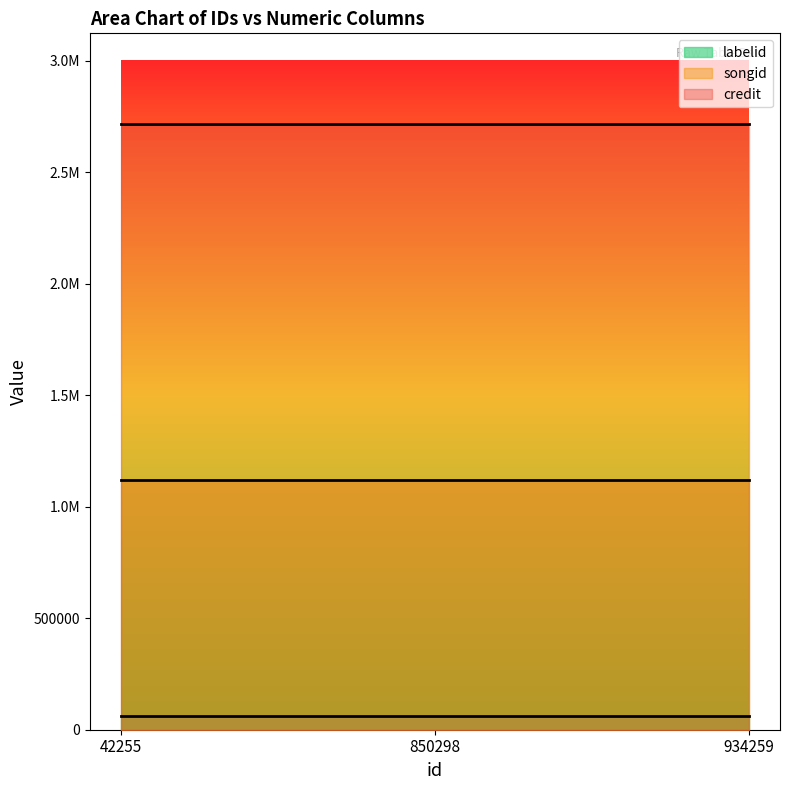

What are all the series names shown in the legend?

credit, songid, labelid